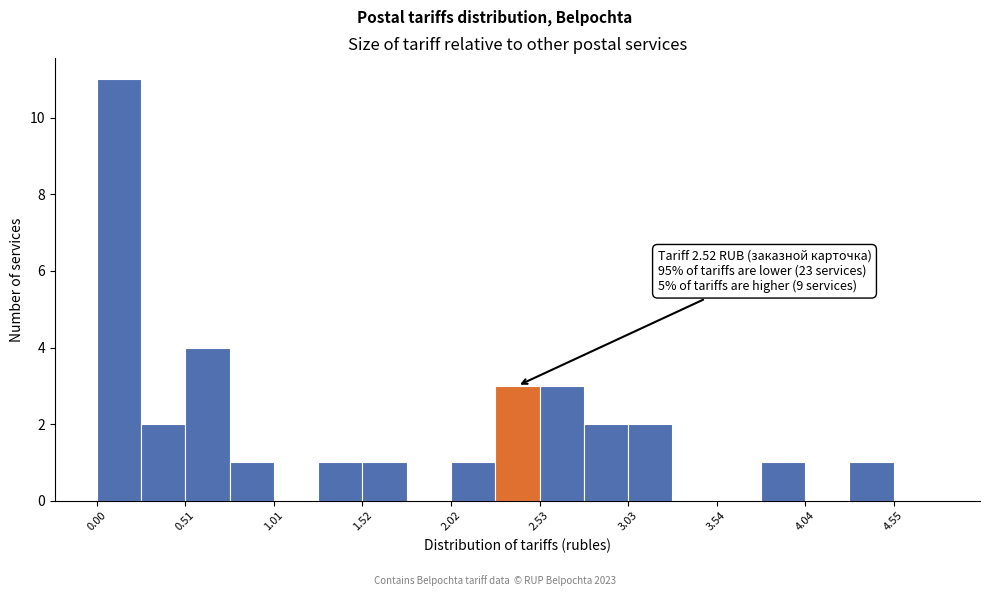

Around what value on the x-axis is the tallest bar? Give the approximate position of its centre, as read against the axis.

0.1